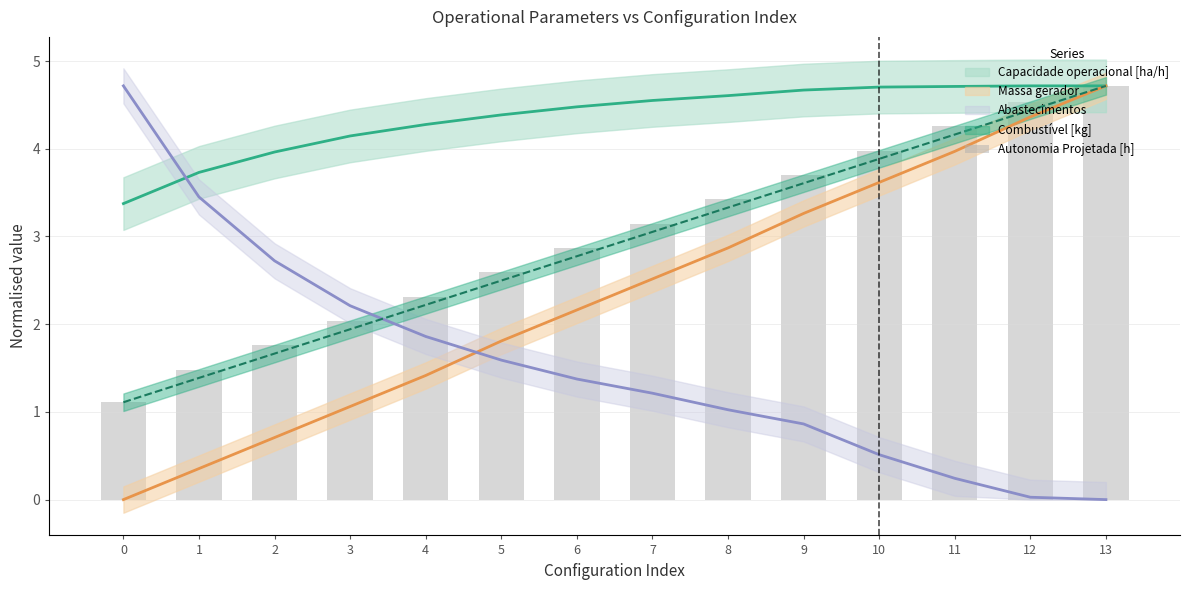

Reading left to right, extract all data points from this chart.

1.1	1.5	1.8	2.0	2.3	2.6	2.9	3.1	3.4	3.7	4.0	4.3	4.5	4.7